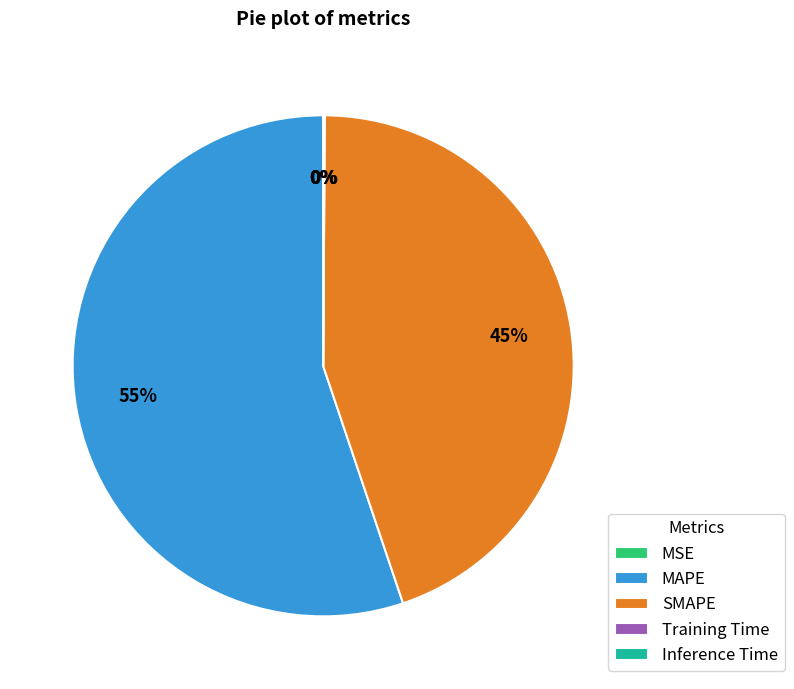

Is there a majority slice in this chart?

Yes